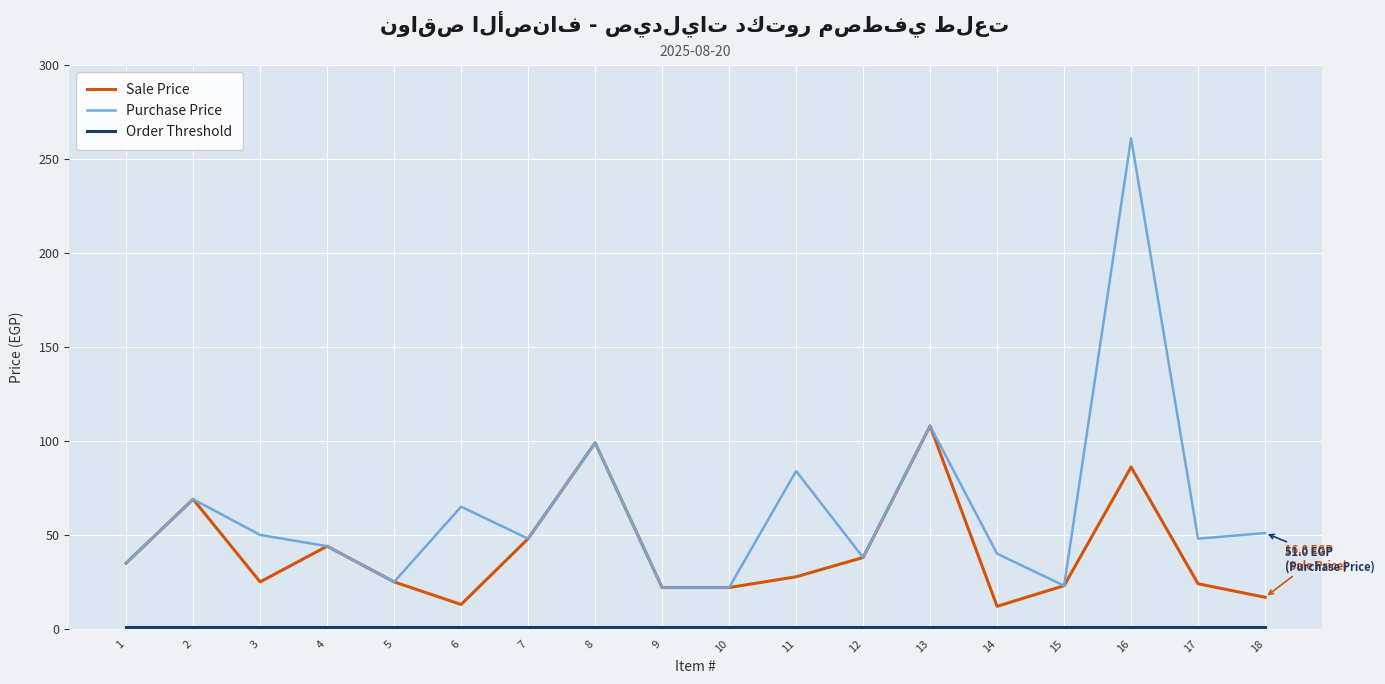

How many lines are shown in the chart?

3